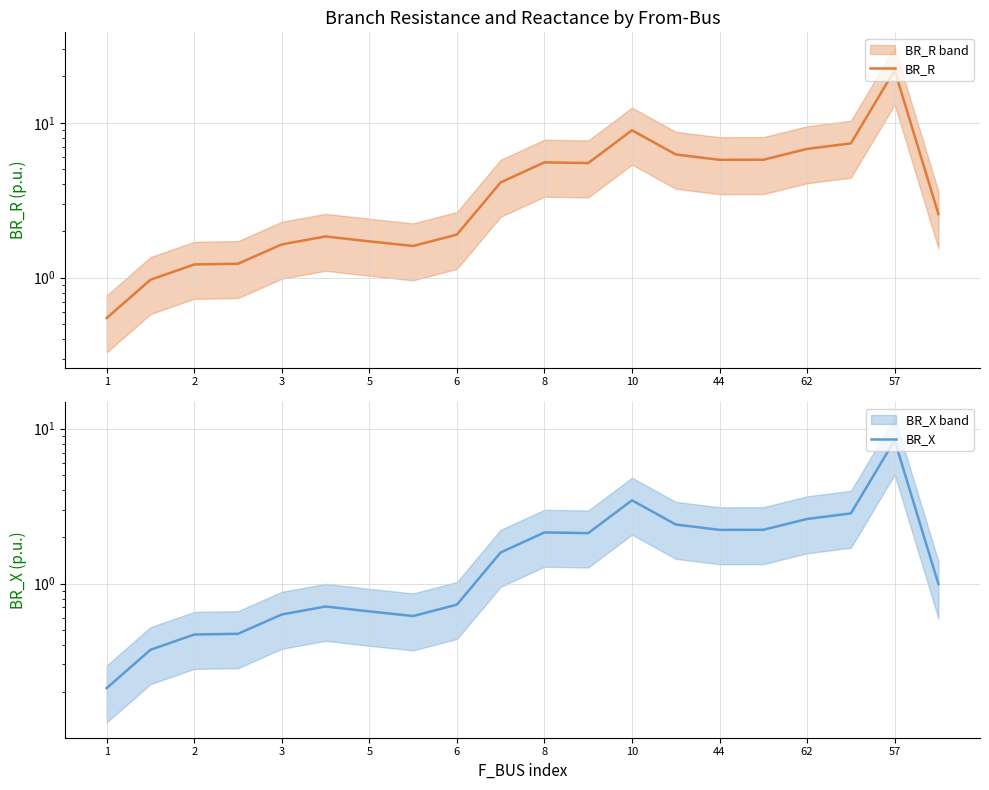

What are all the series names shown in the legend?

BR_R, BR_X